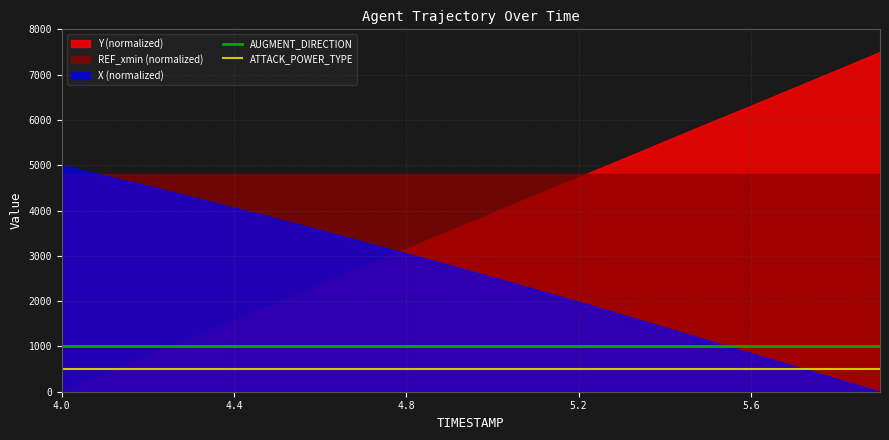

The value of AUGMENT_DIRECTION at 4.4 is 1000. True or false?

True